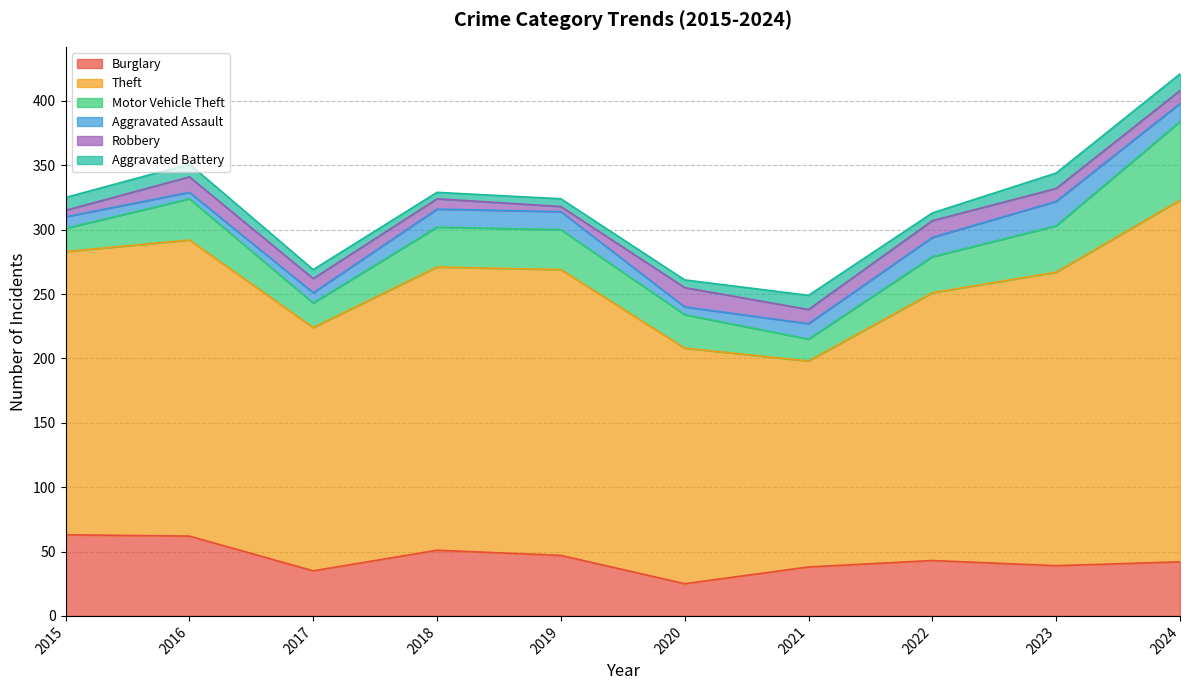

Count the number of data series in this chart.

6